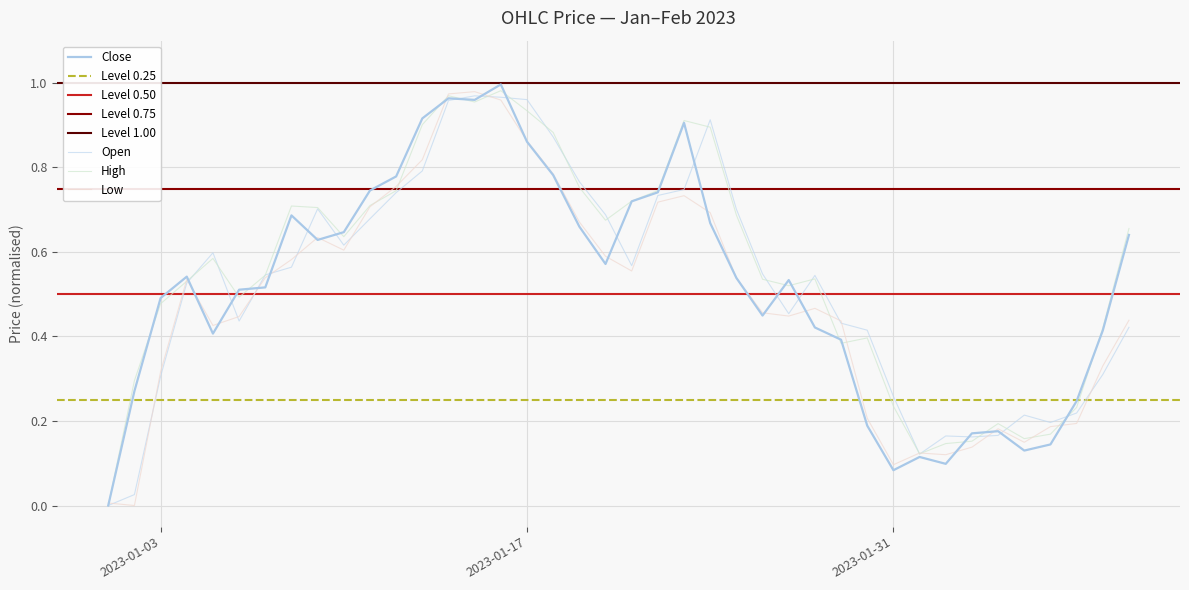

Is the value of Open at 13 greater than the value of Low at 7?

Yes